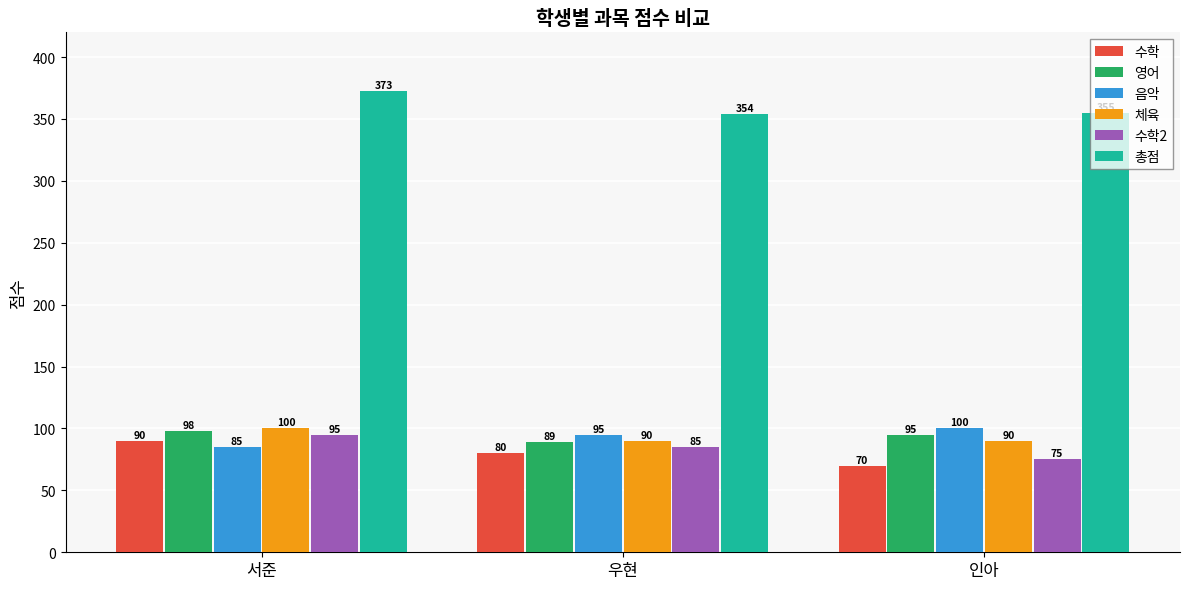

What is the total value across all series at 서준?

841